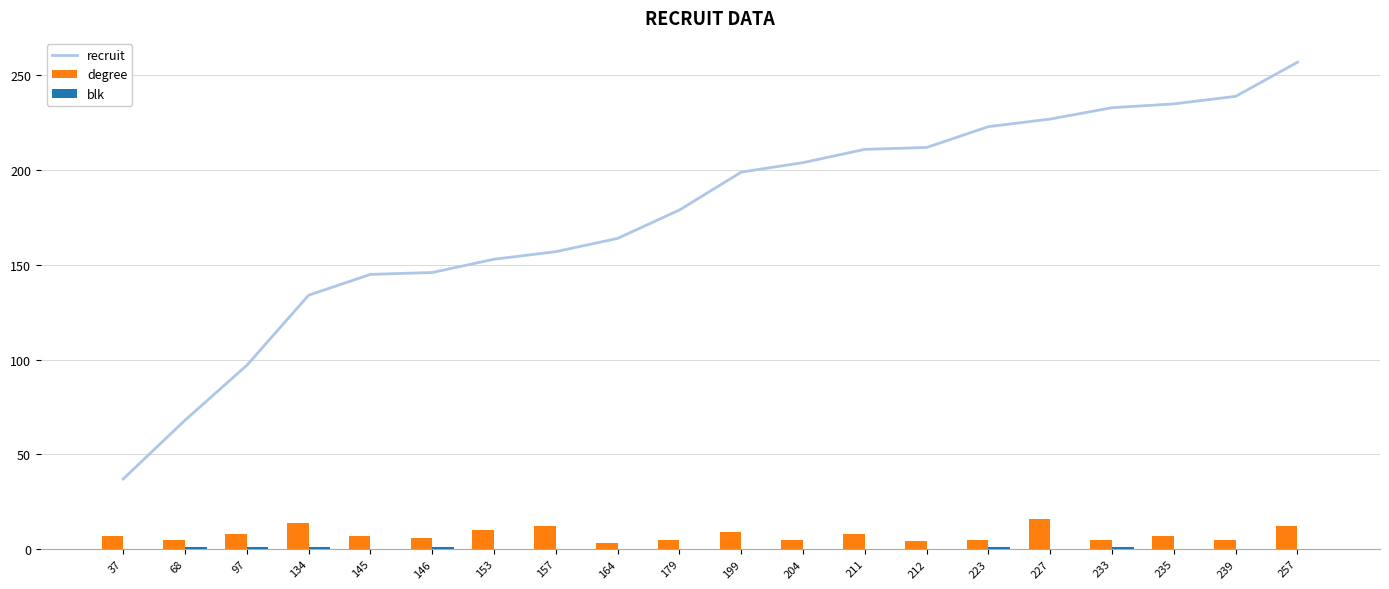

What is the value of the recruit bar at the 14th from the left?

212